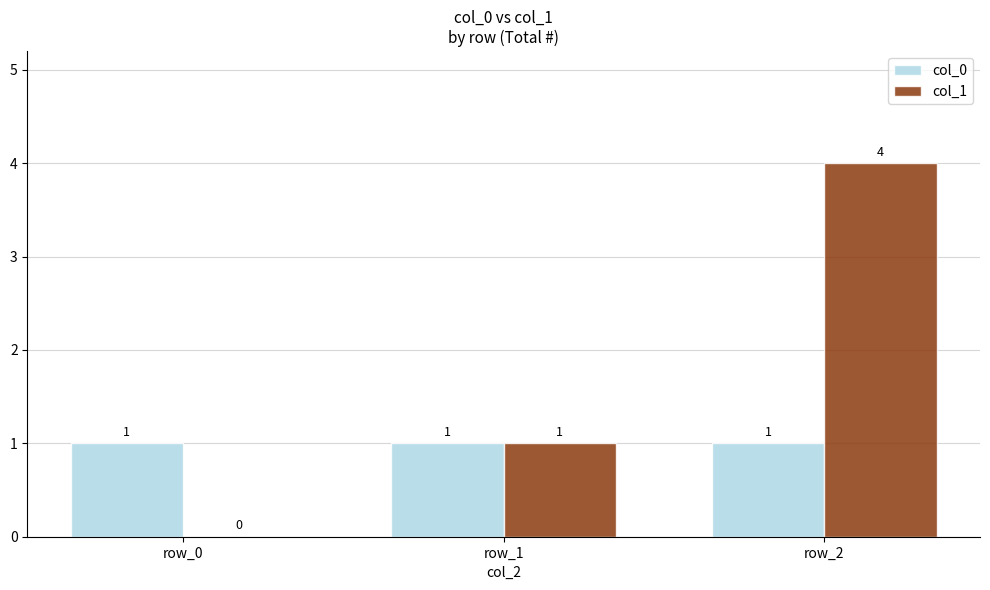

What is the greatest value displayed?

4